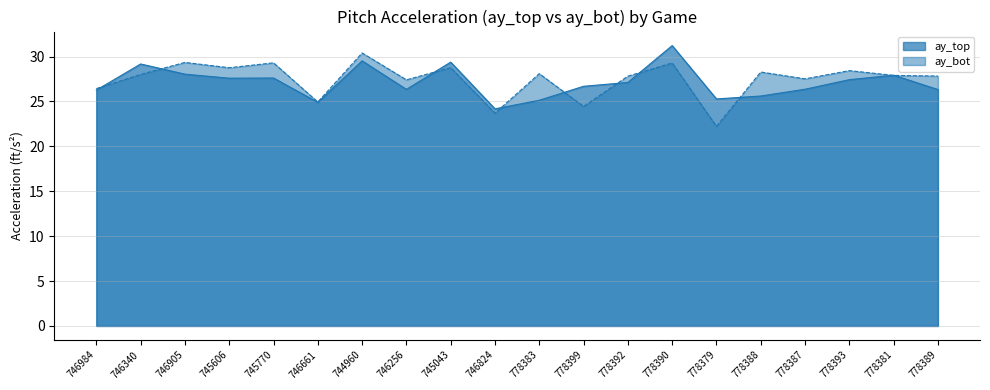

What is the label of the 14th point from the left?

778390